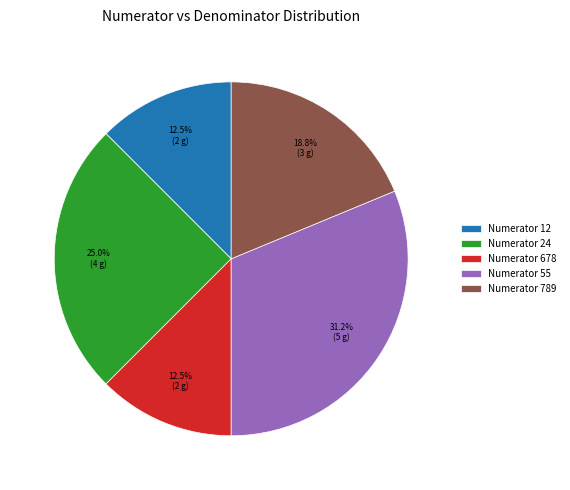

Count the number of slices in the pie.

5